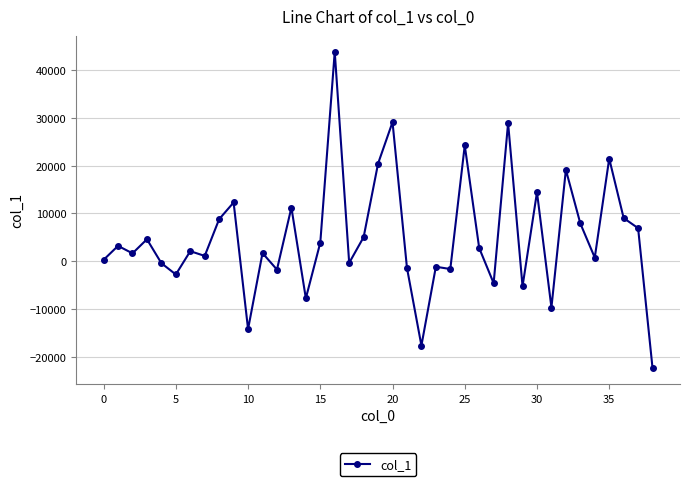

Count the number of values greater than 2095.

20